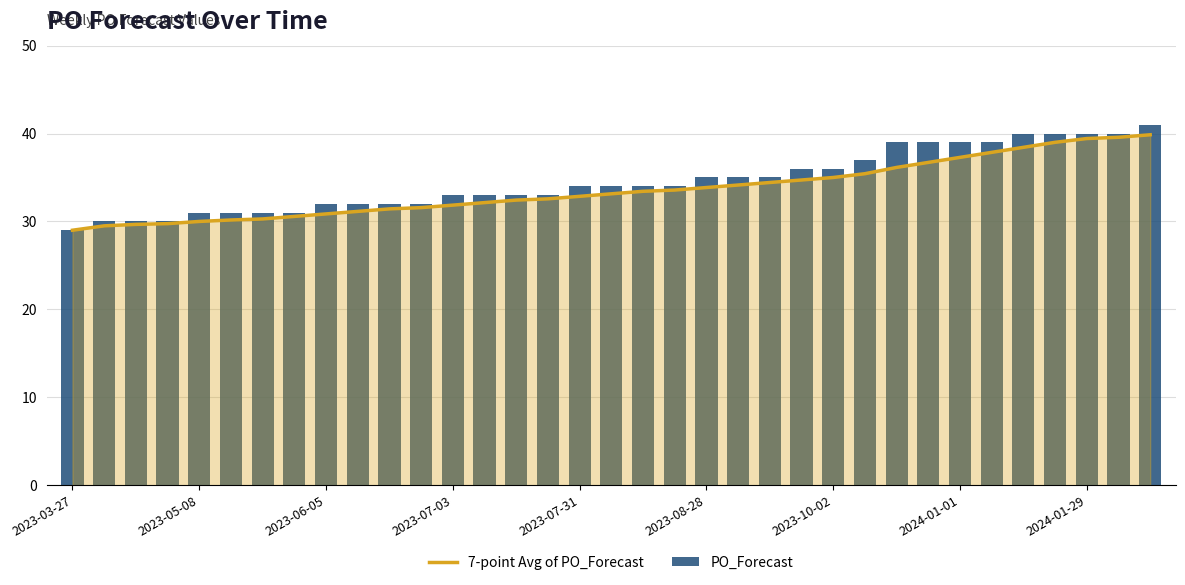

At which label does PO_Forecast reach its minimum?

2023-03-27